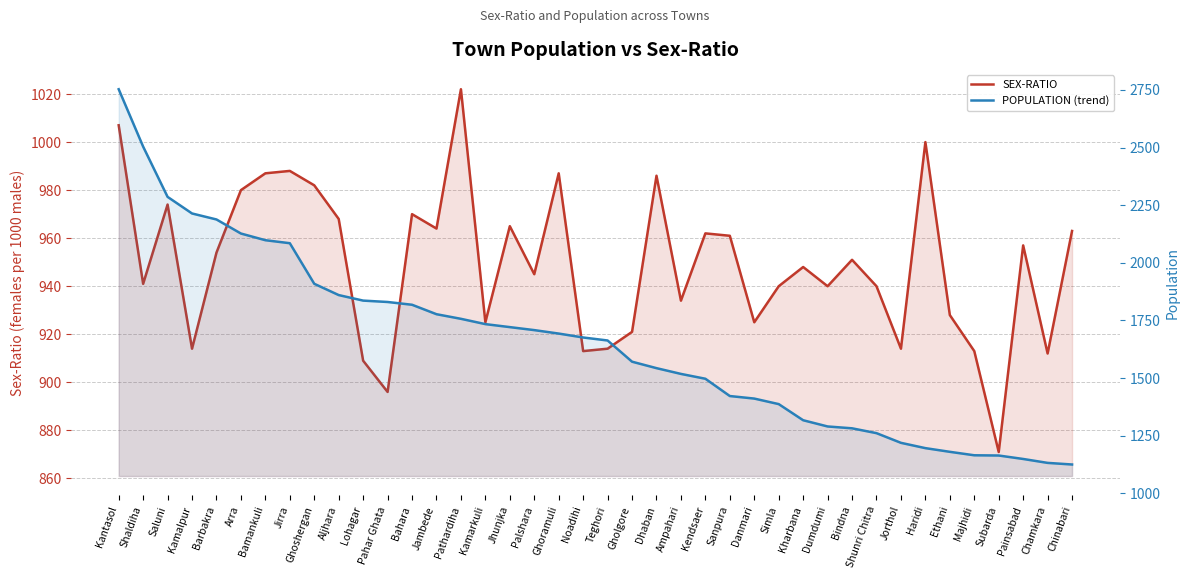

Which category has the highest value in the POPULATION (trend) series?

Kantasol